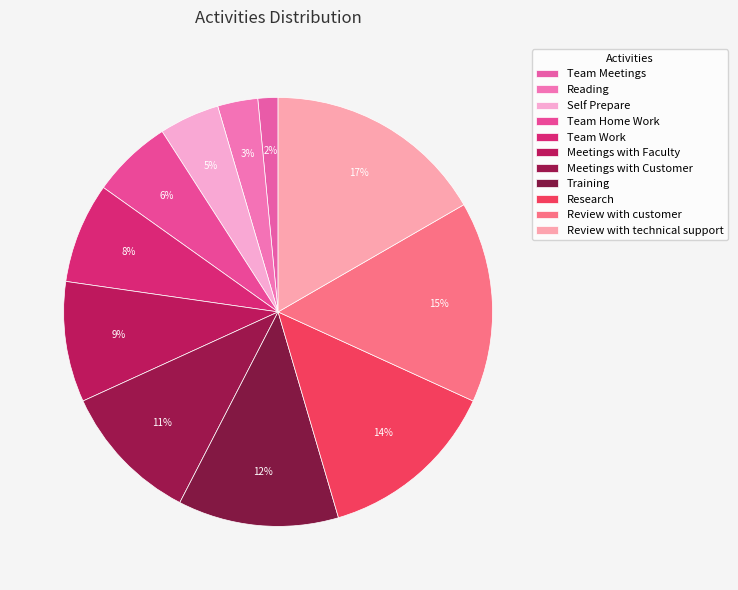

How many slices are in this pie chart?

11